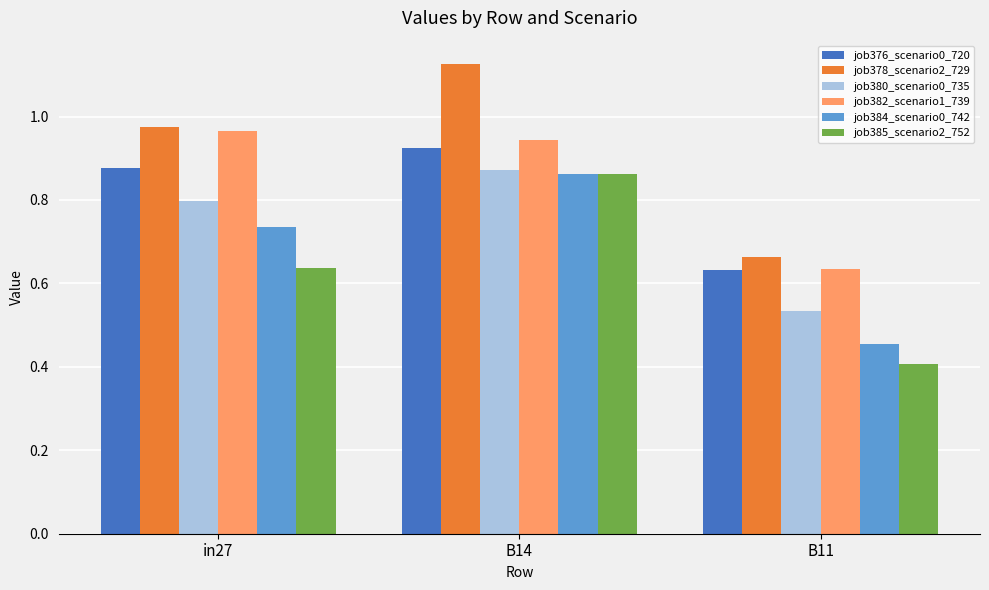

Is it true that job380_scenario0_735 equals 0.5 at B14?

False